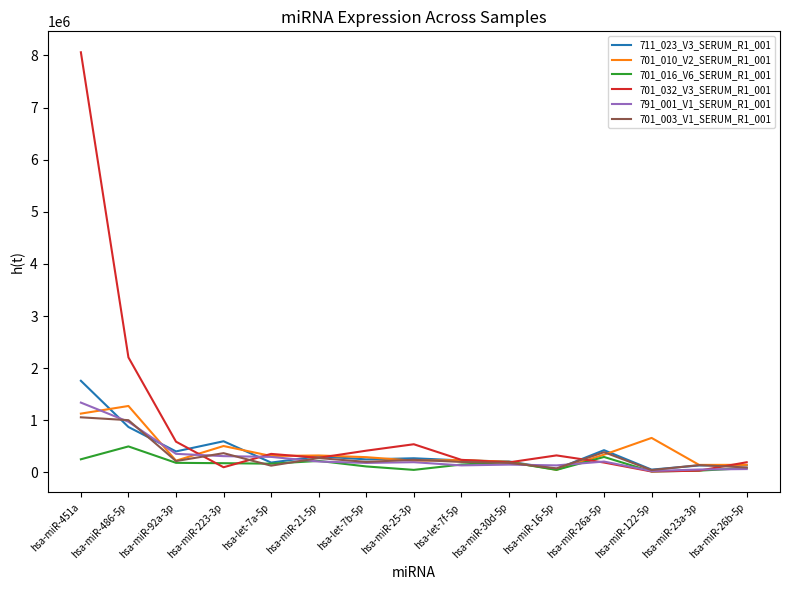

Which category has the highest value across all series?

hsa-miR-451a